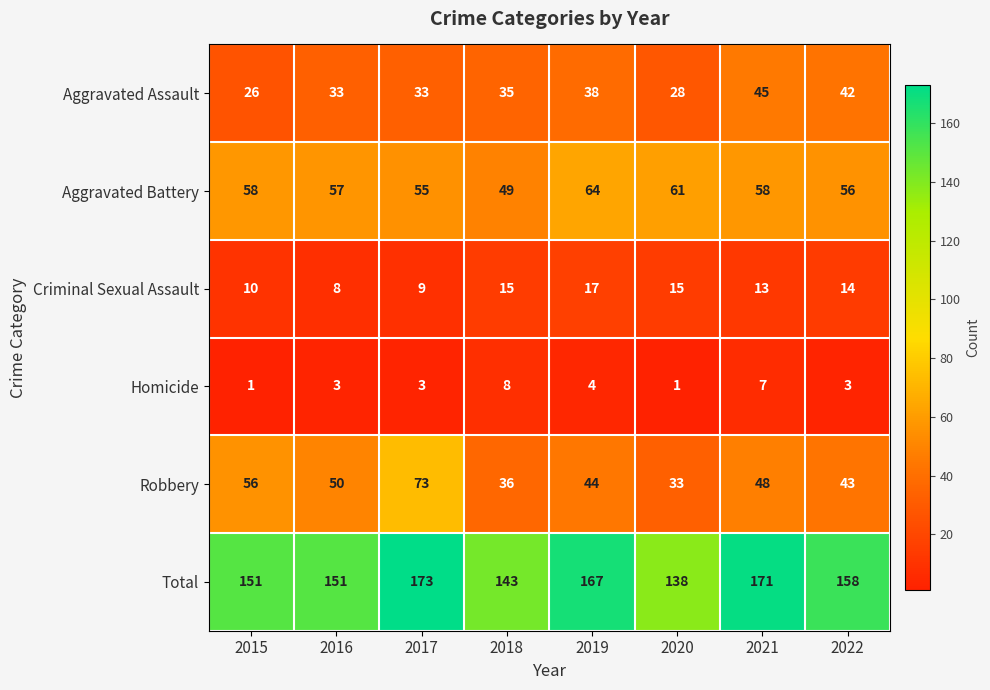

What is the approximate value of Robbery at 2022, to the nearest 10?

40